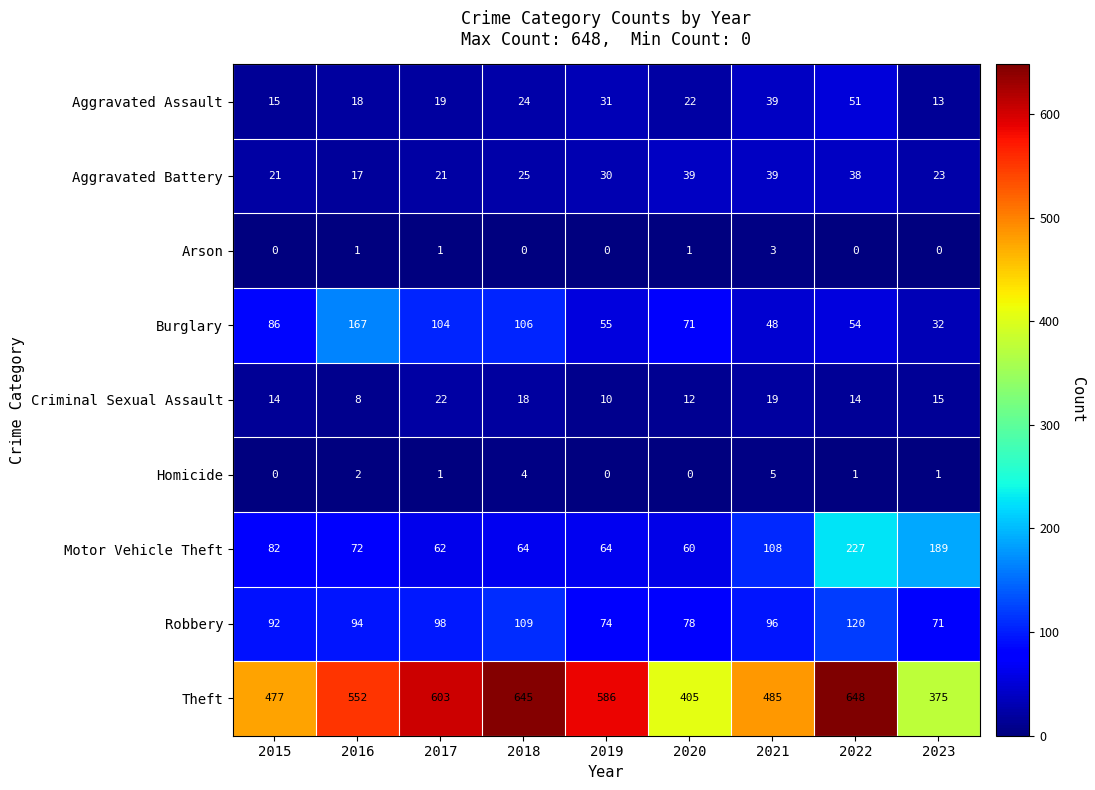

What is the difference between the highest and lowest values at 2018?

645